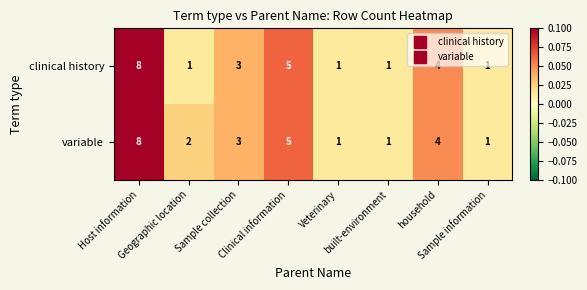

What is the maximum value for clinical history?

8